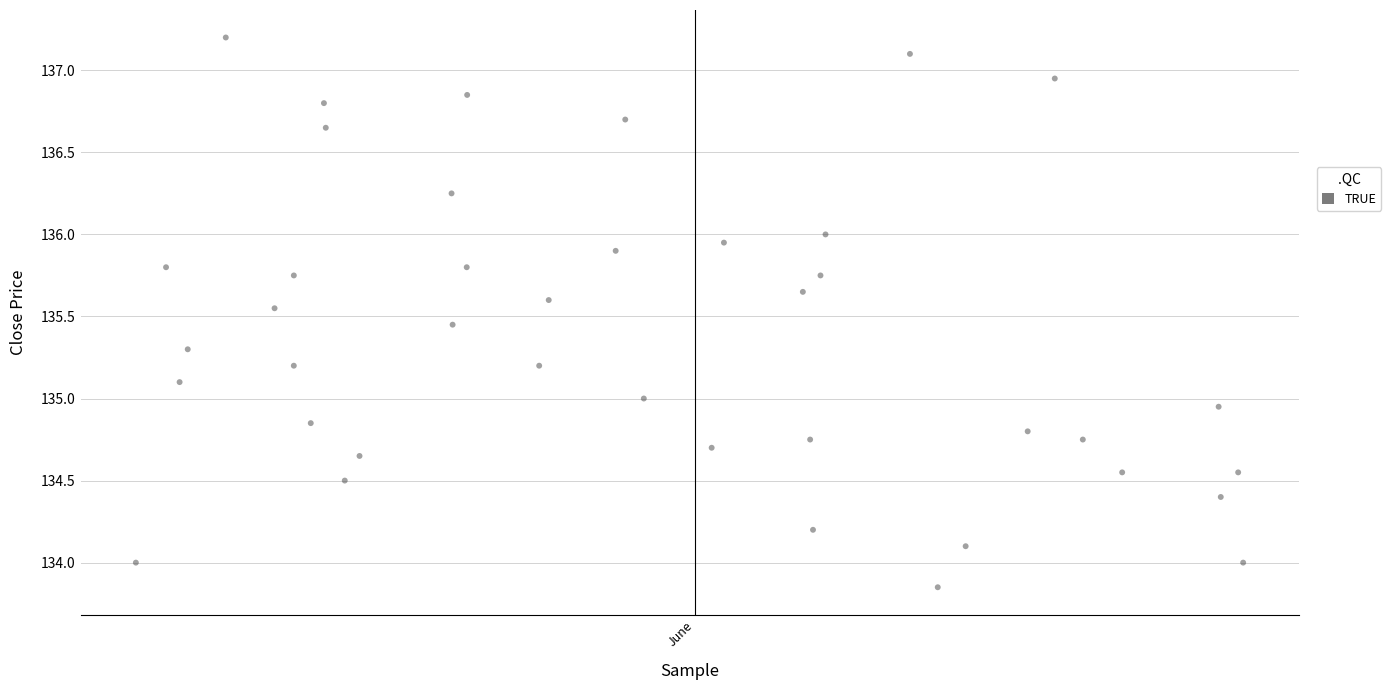

What is the range of X values (max minus min)?

0.6